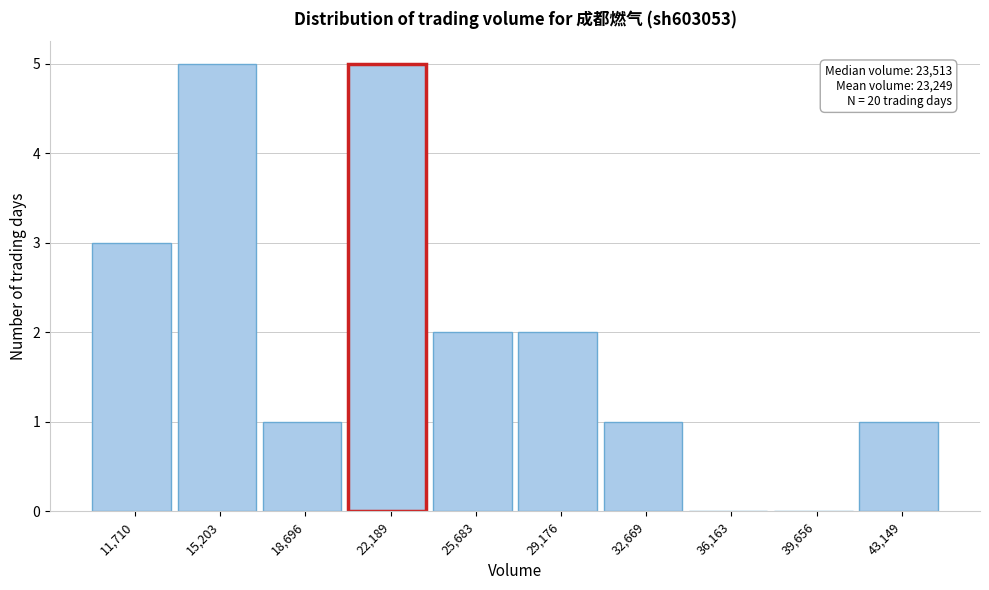

Reading left to right, transcribe all the data shown in this chart.

11,710=3	15,203=5	18,696=1	22,189=5	25,683=2	29,176=2	32,669=1	36,163=0	39,656=0	43,149=1